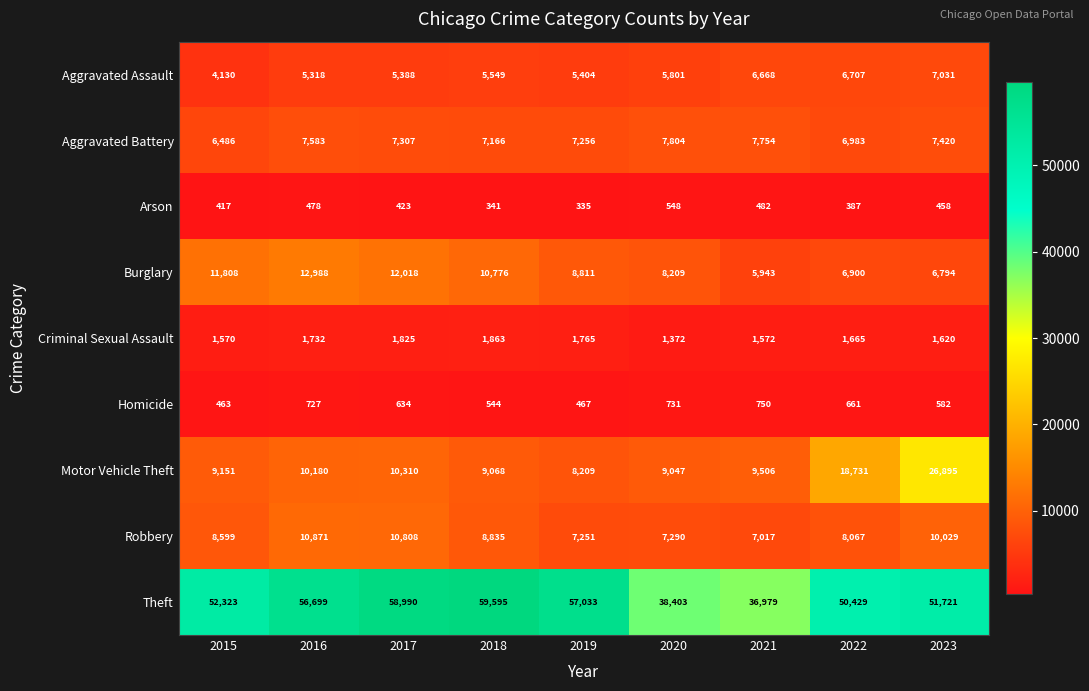

At which category is the sum across all series the highest?

2023